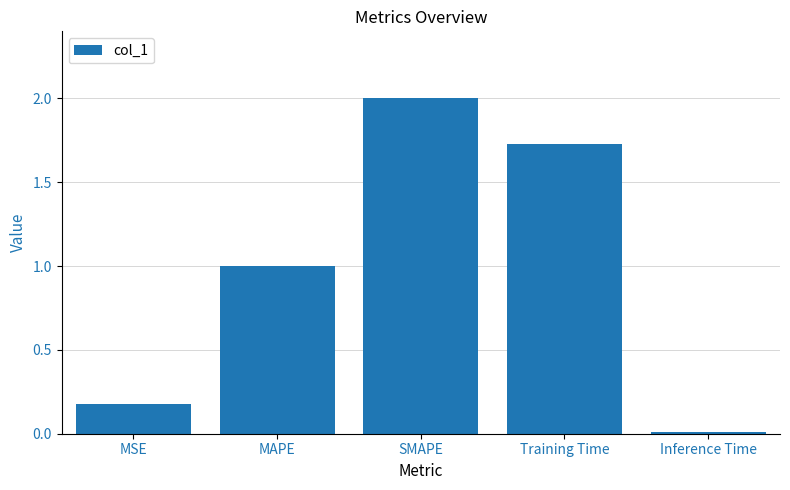

What is the sum of the values at Training Time and MAPE?

2.7